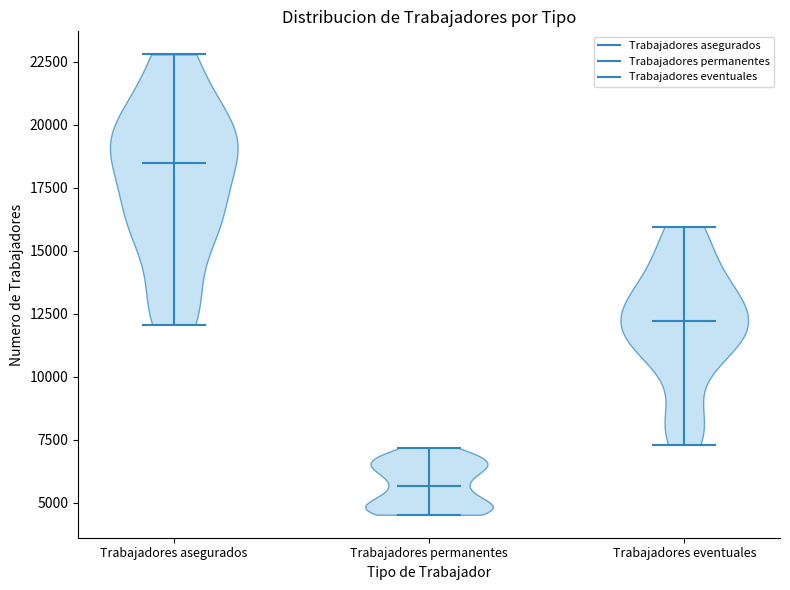

Where does the median line of the violin for Trabajadores eventuales sit on the y-axis? The values are not printed on the chart, so give them approximately, as read against the axis.

12000